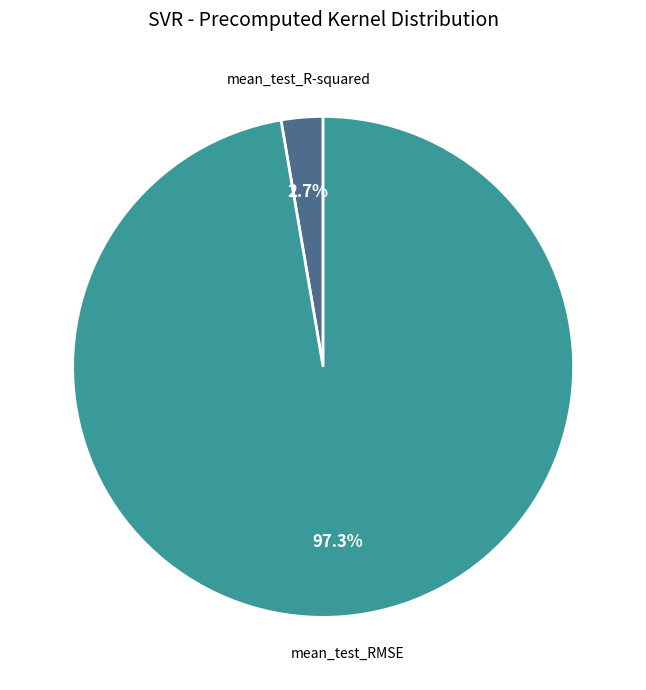

Is the sum of mean_test_R-squared and mean_test_RMSE greater than half?

Yes